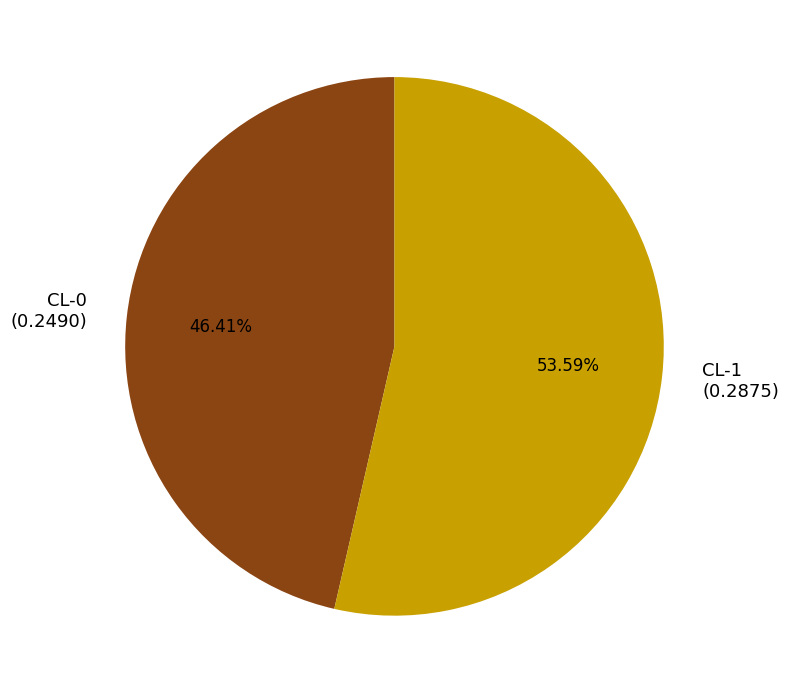

What is the total percentage of CL-0 and CL-1?

100.0%